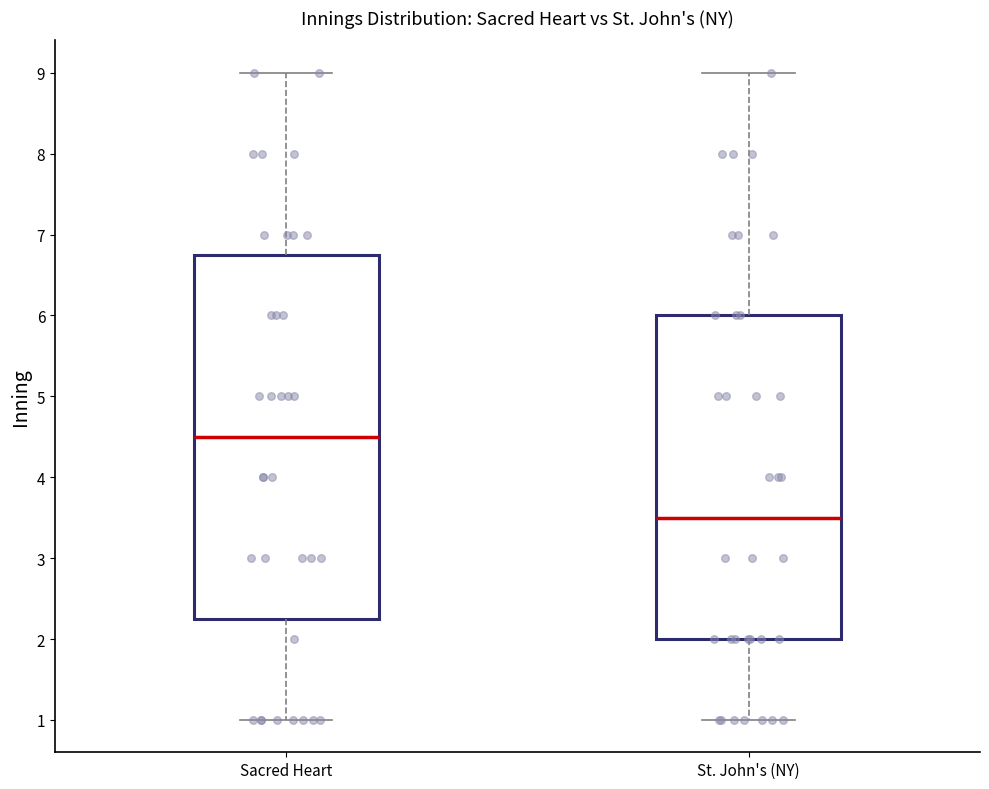

Which box is the tallest, from its lower edge to its upper edge?

Sacred Heart